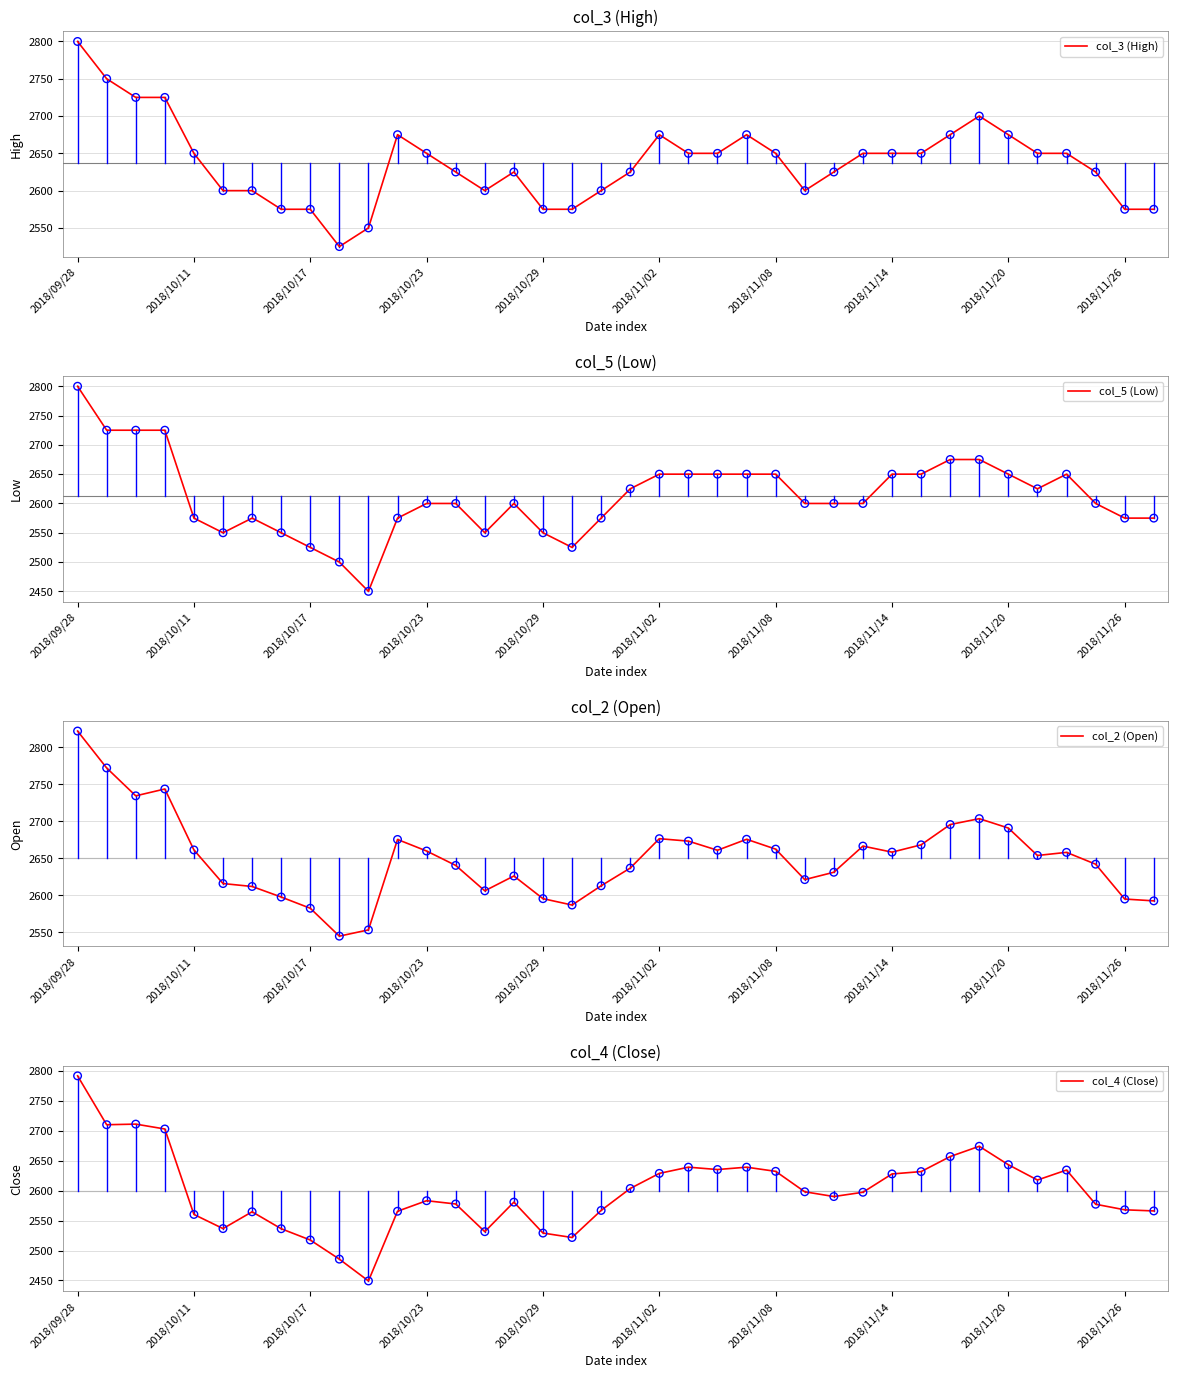

What are all the series names shown in the legend?

col_3 (High), col_5 (Low), col_2 (Open), col_4 (Close)